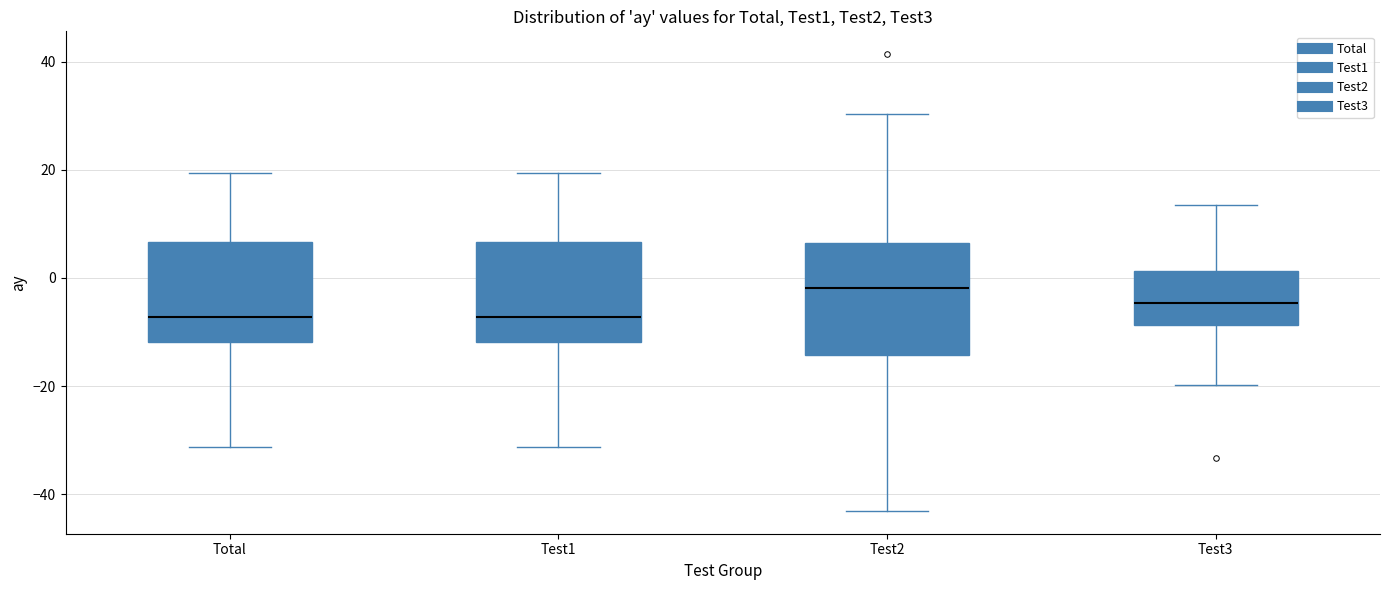

Where does the lower whisker of the box for Test3 end on the y-axis? The values are not printed on the chart, so give them approximately, as read against the axis.

-20